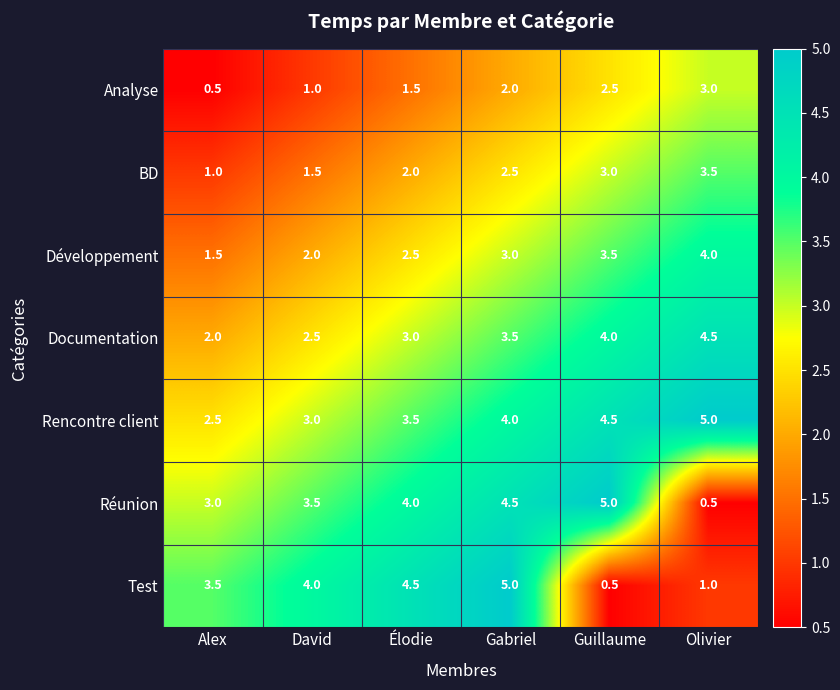

At how many categories does at least one series exceed 1?

6